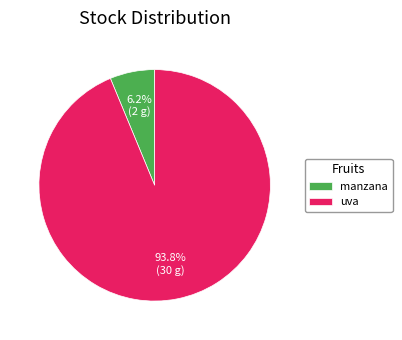

Approximately how many times larger is the value at manzana compared to uva?

0.1